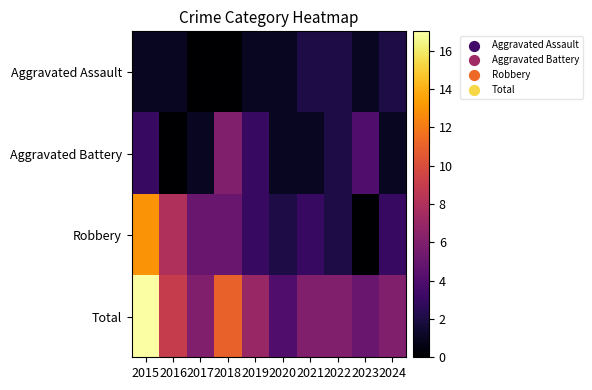

At which category is the sum across all series the highest?

2015